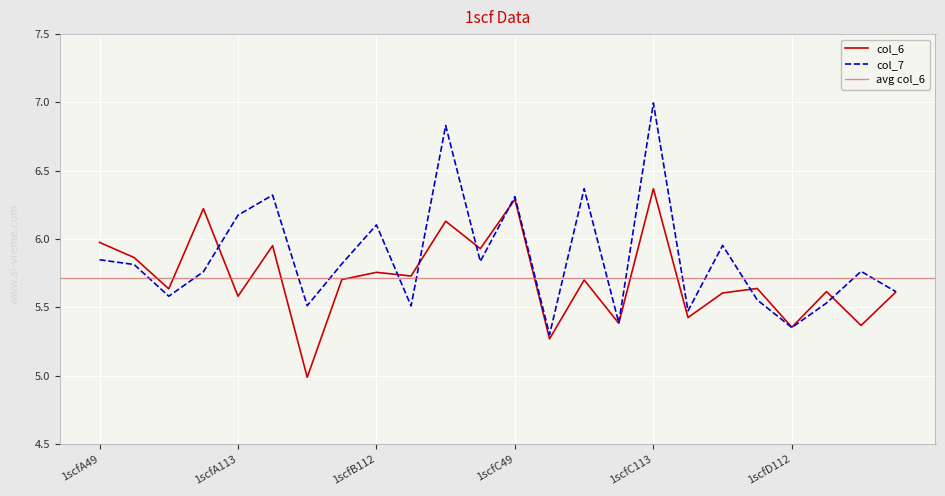

At which label does col_7 reach its peak?

1scfC113